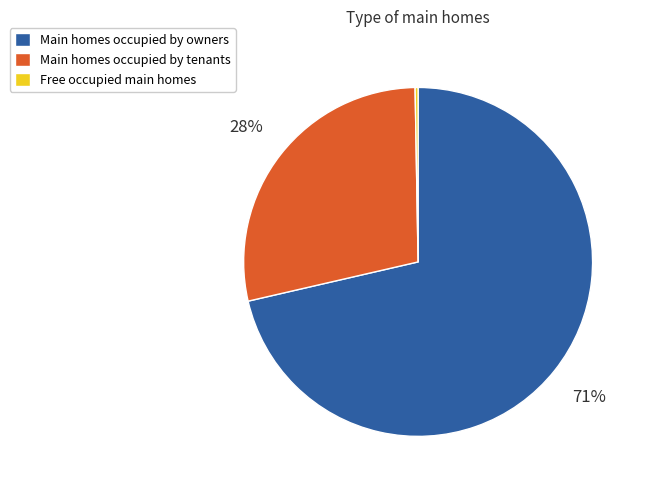

True or false: Main homes occupied by tenants accounts for 34% of the total.

False